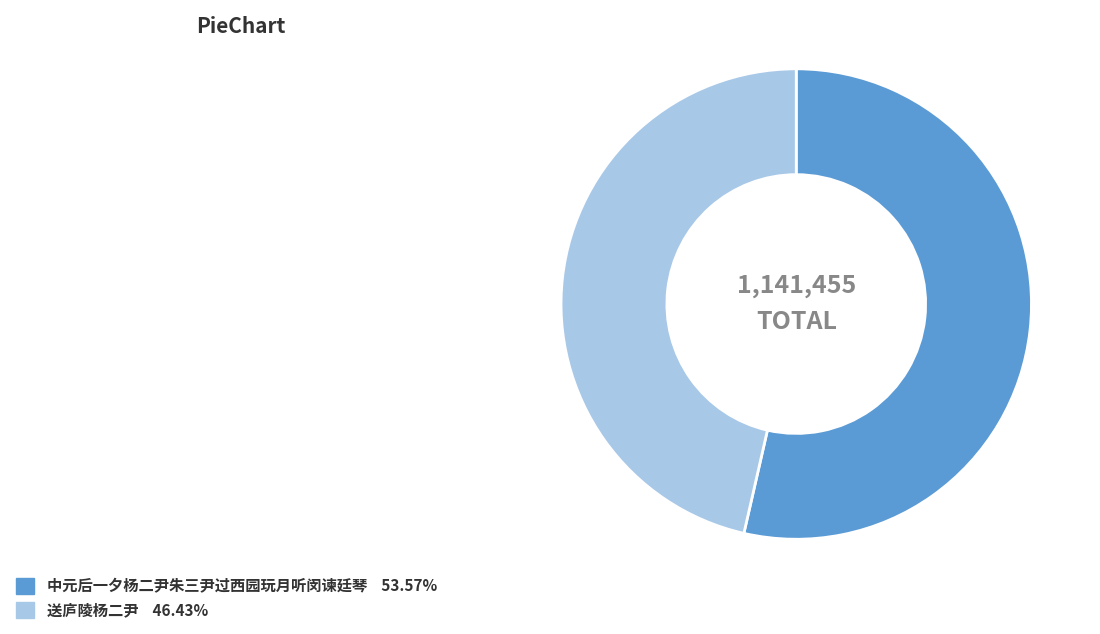

Which slice is the largest?

中元后一夕杨二尹朱三尹过西园玩月听闵谏廷琴